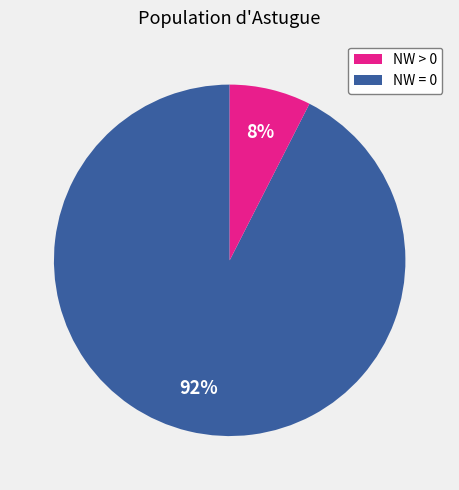

Does any single category account for the majority?

Yes